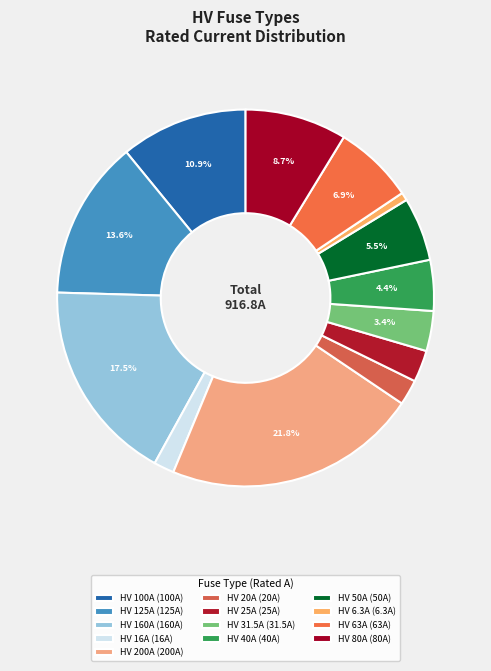

To the nearest percent, what is the average slice percentage?

8%